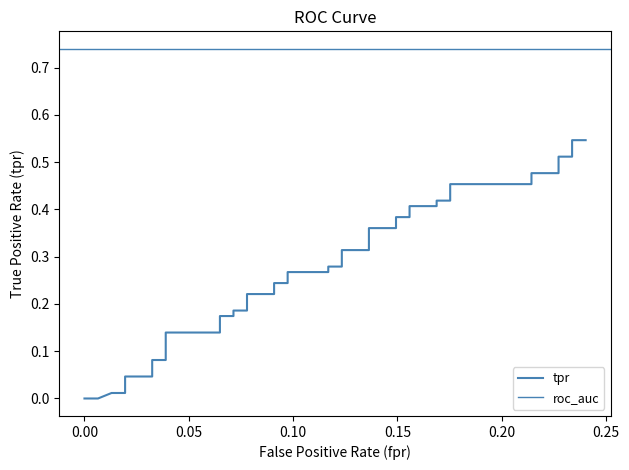

What is the difference between the second highest and minimum values?

0.5